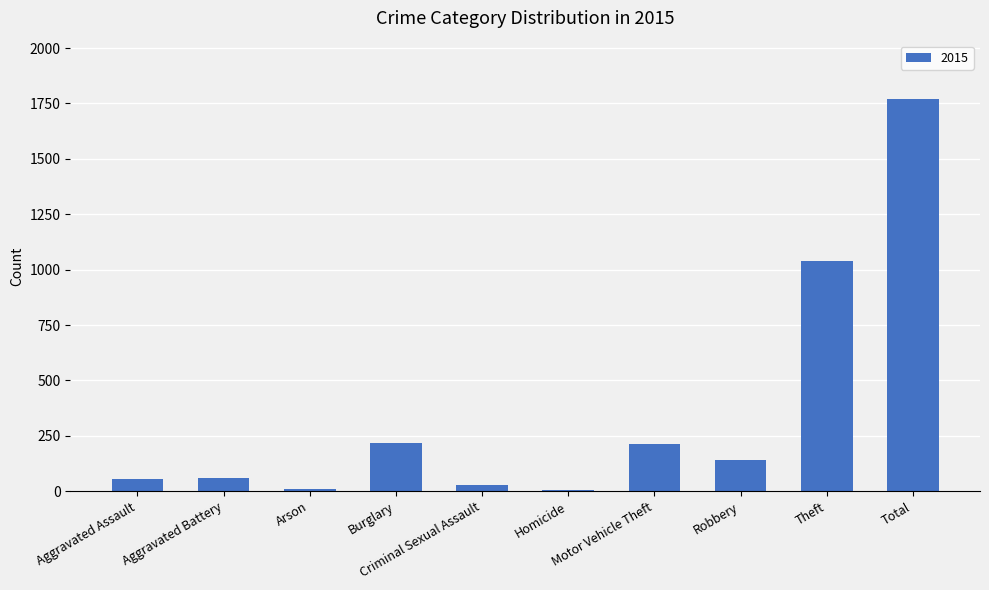

What is the sum of all values?

3536